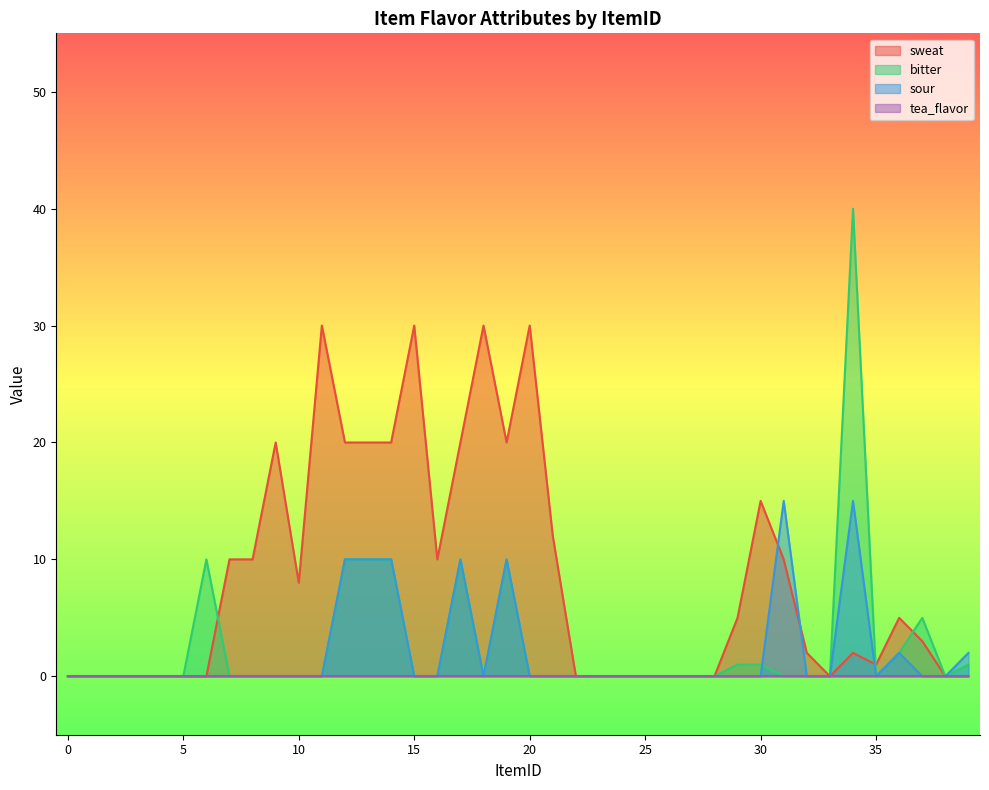

True or false: sweat and bitter intersect in this chart.

True